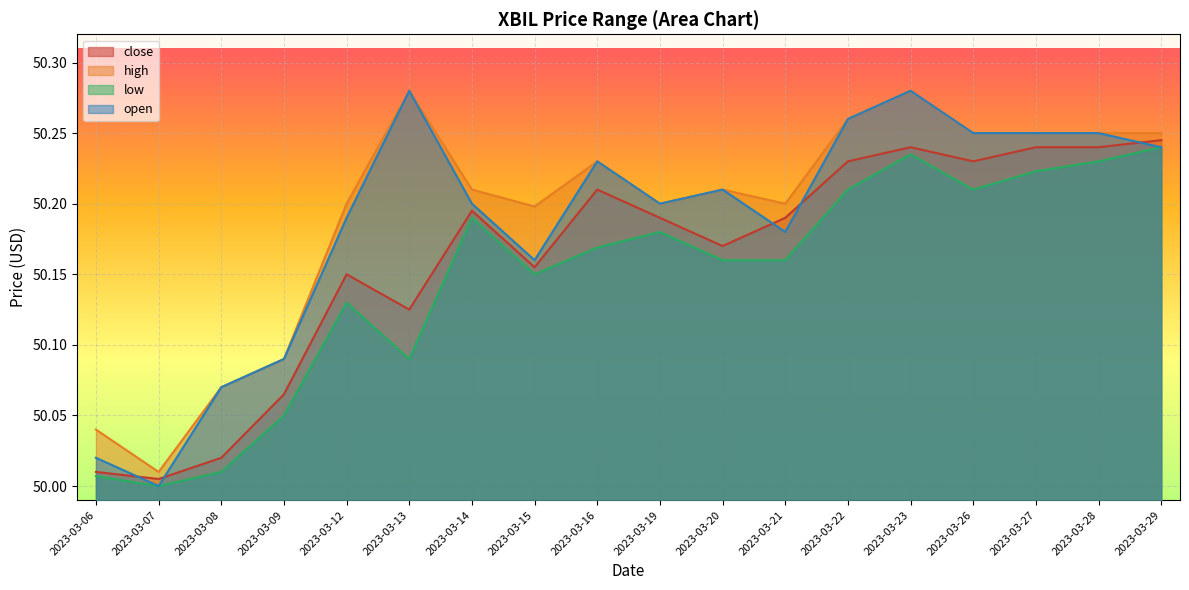

At which category does open reach its first local valley?

2023-03-07